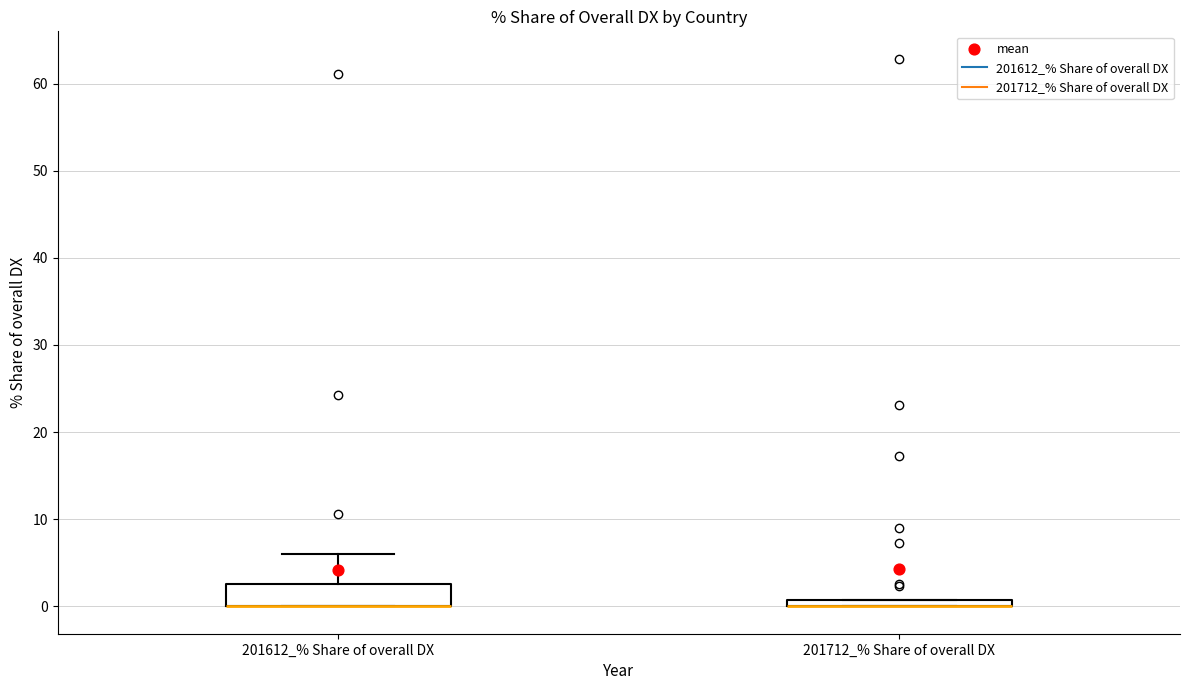

Which box is the tallest, from its lower edge to its upper edge?

201612_% Share of overall DX